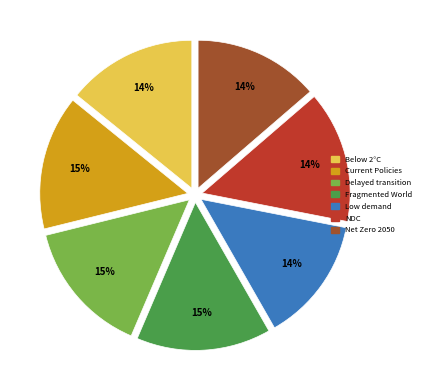

To the nearest percent, what percentage of the pie is Current Policies?

15%